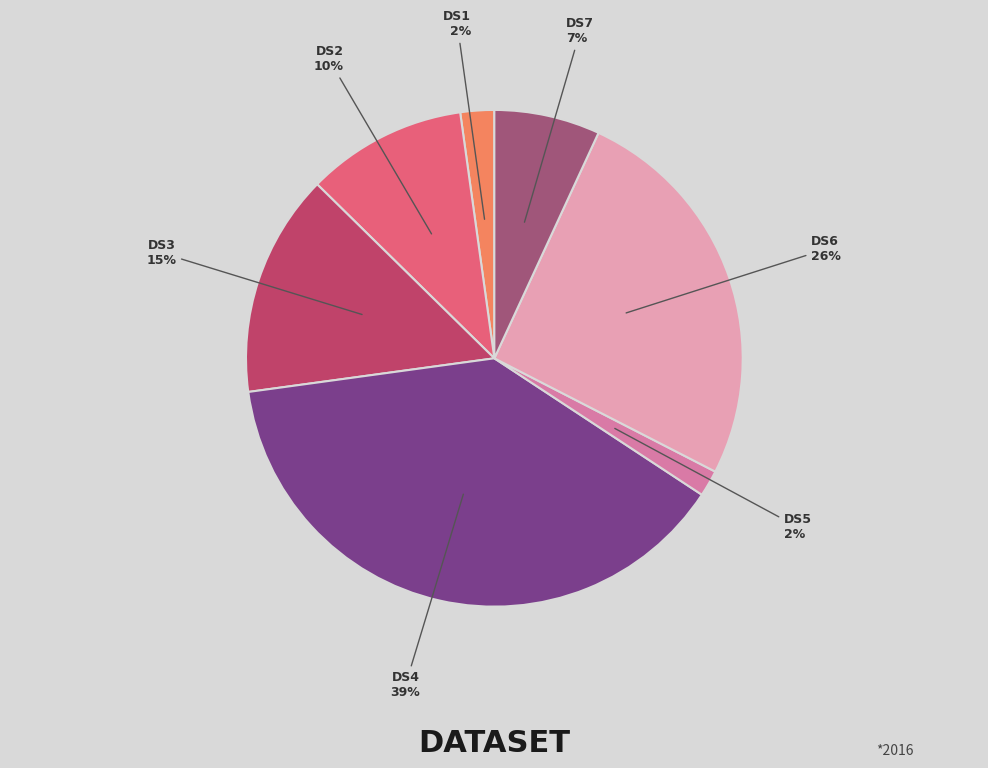

Does DS5 account for over 50% of the chart?

No